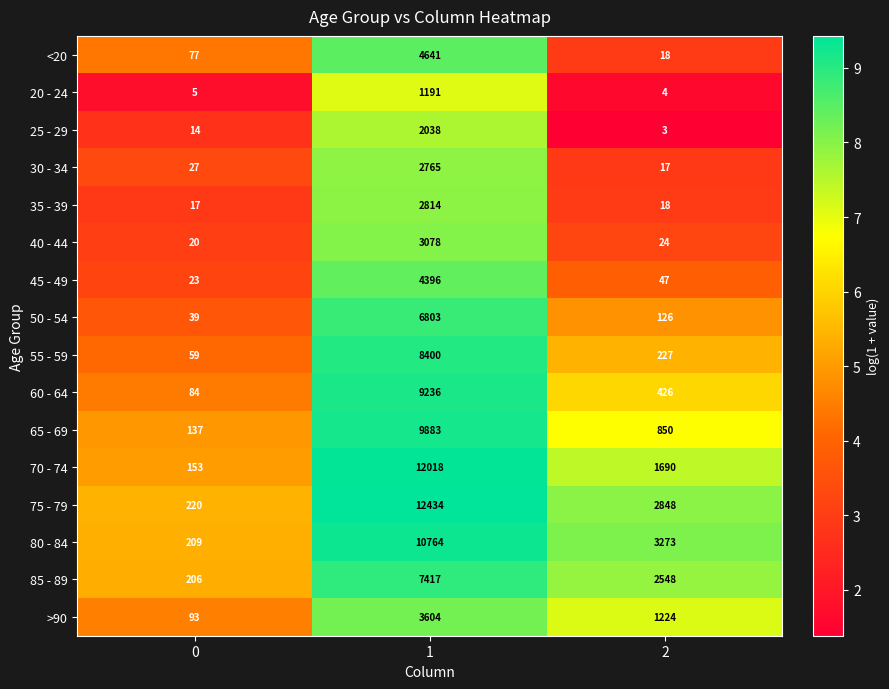

Is it true that 55 - 59 equals 59 at 0?

True